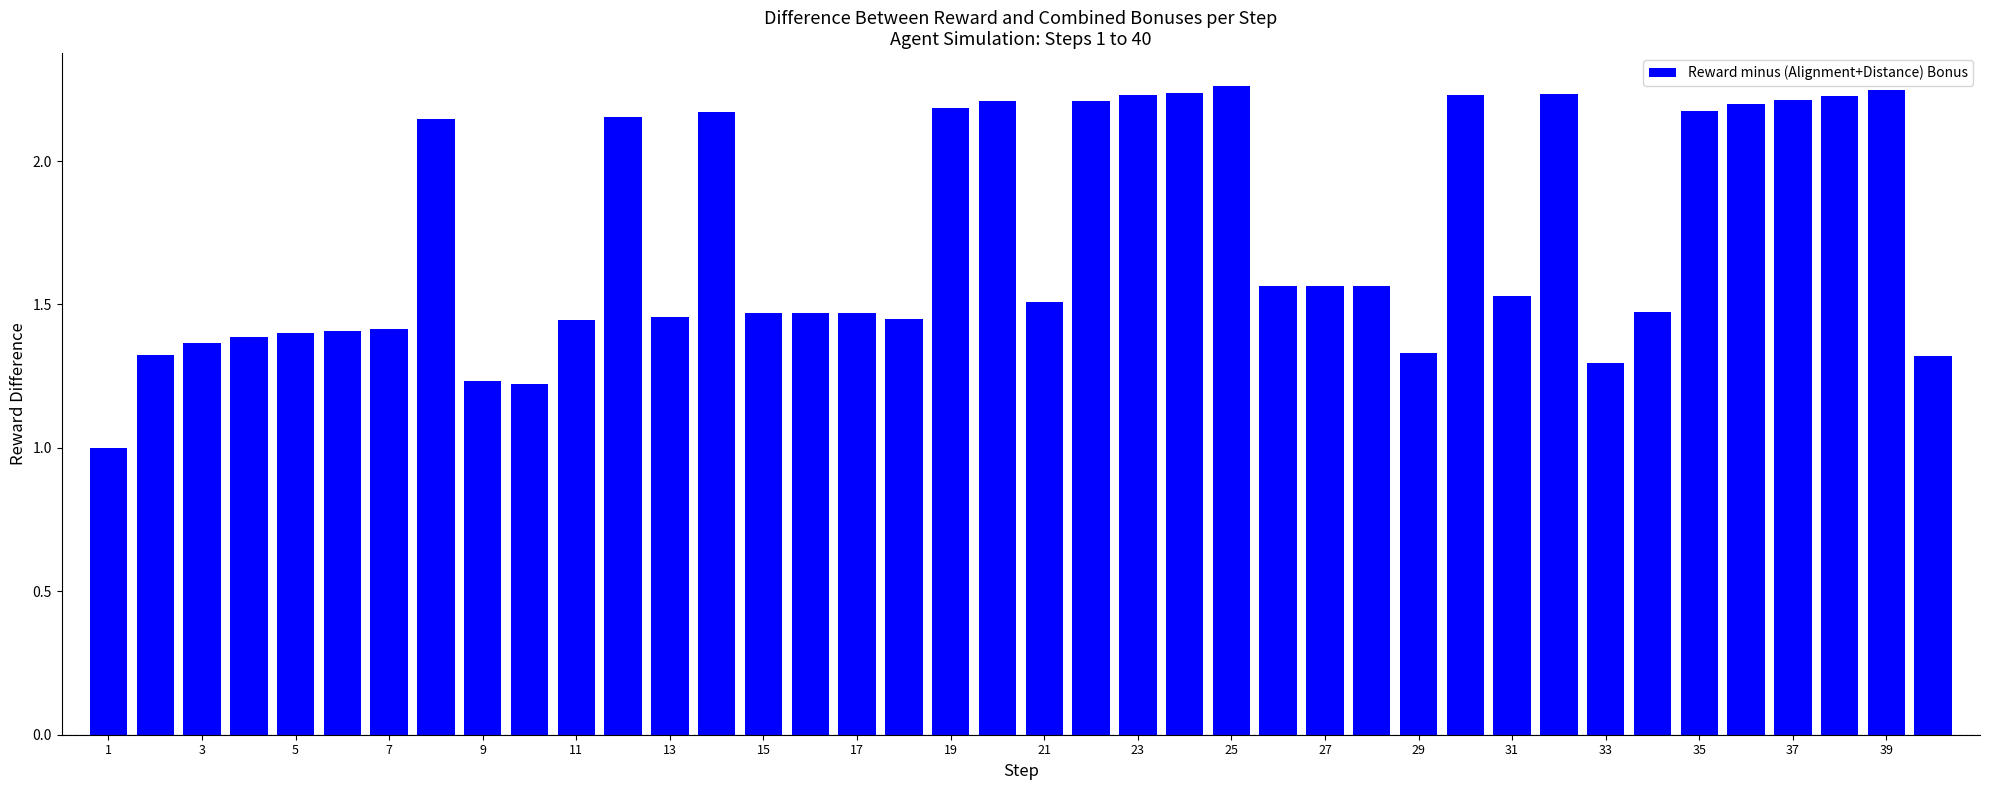

What is the difference between the second highest and second lowest values?

1.0